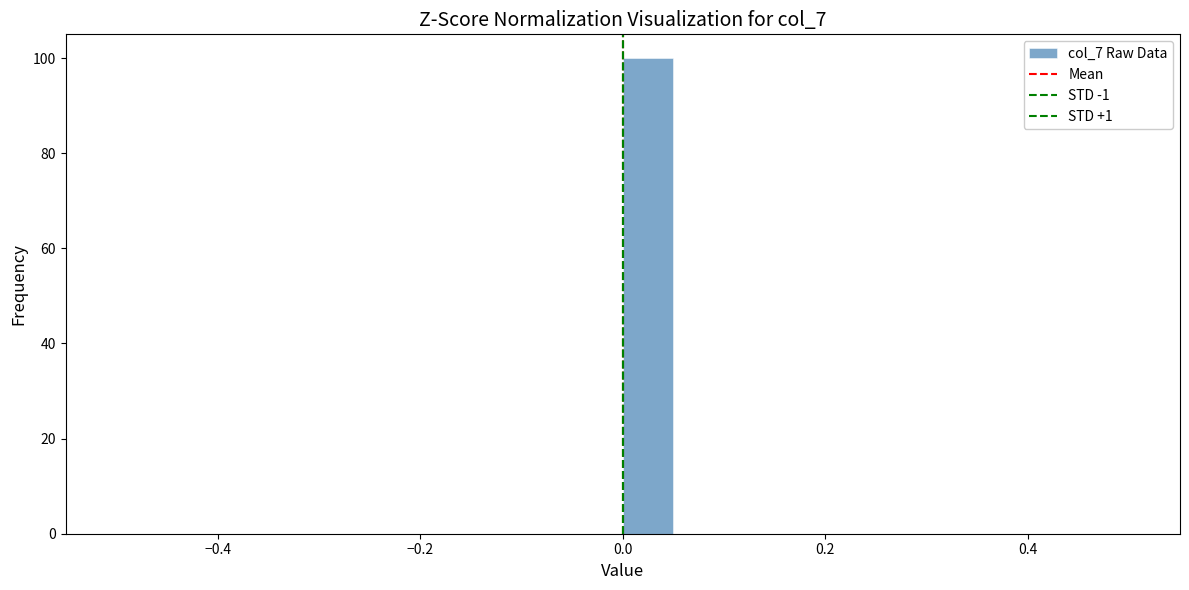

Read against the x-axis, roughly where is the centre of the tallest bar?

0.02